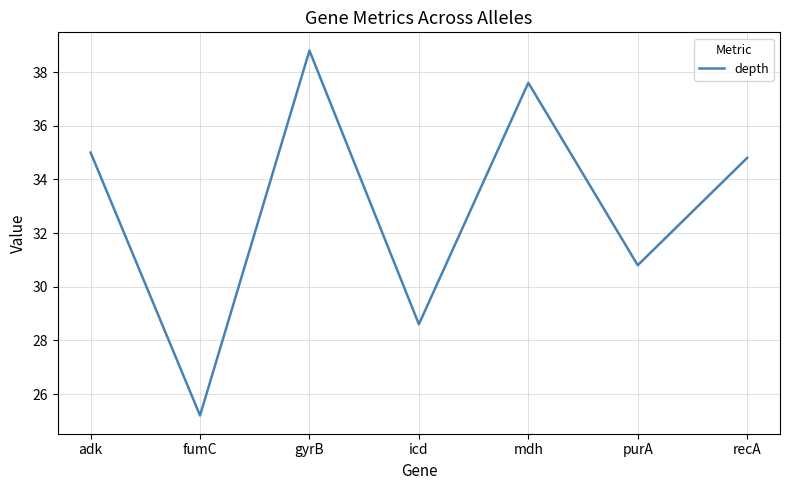

List the labels in order of value, largest first.

gyrB, mdh, adk, recA, purA, icd, fumC